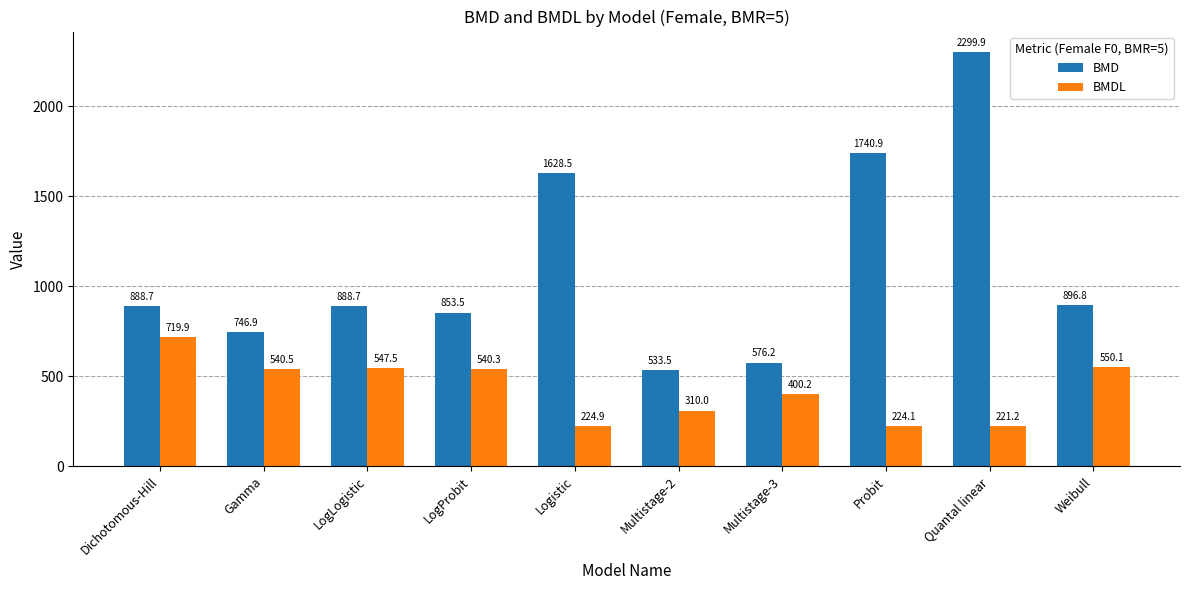

Where does the BMD series first go above 888?

Dichotomous-Hill